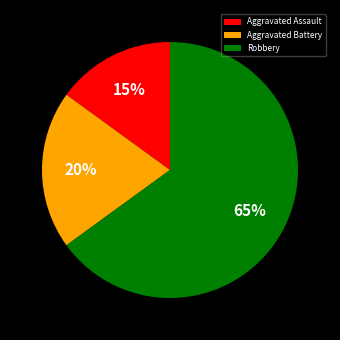

To the nearest percent, what percentage of the pie is Robbery?

65%